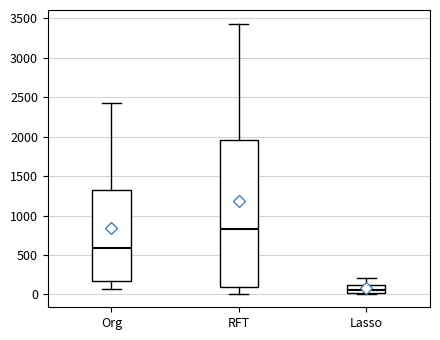

Where does the lower whisker of the box for RFT end on the y-axis? The values are not printed on the chart, so give them approximately, as read against the axis.

0